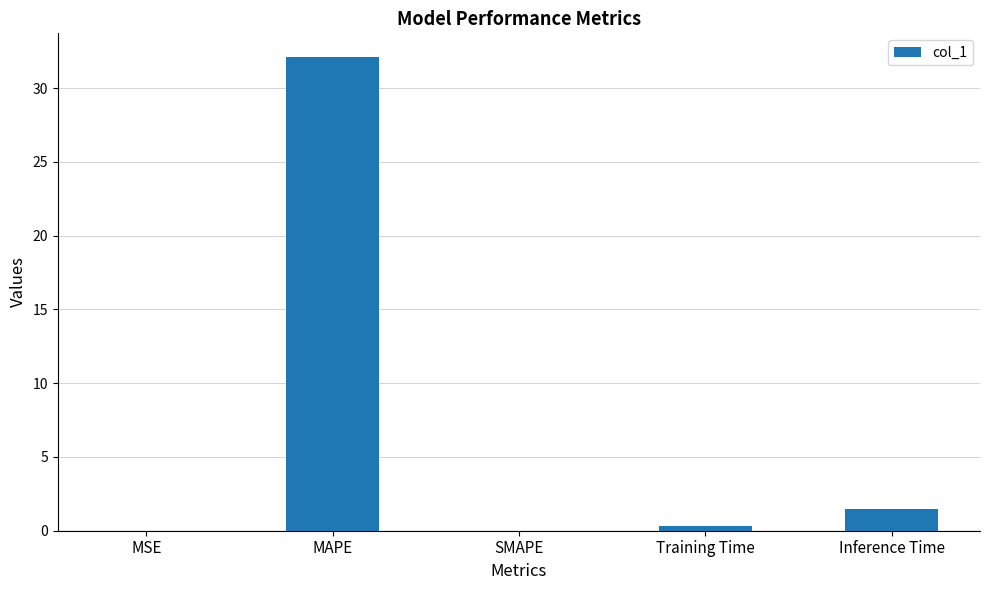

What is the sum of all values?

33.9